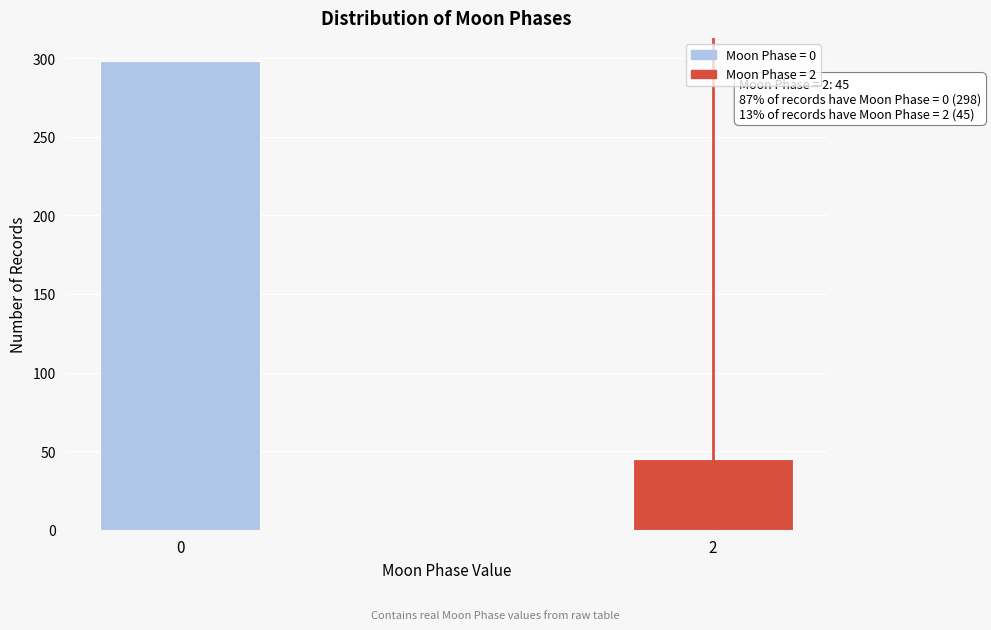

Reading left to right, what are all the values shown in this chart?

298	45